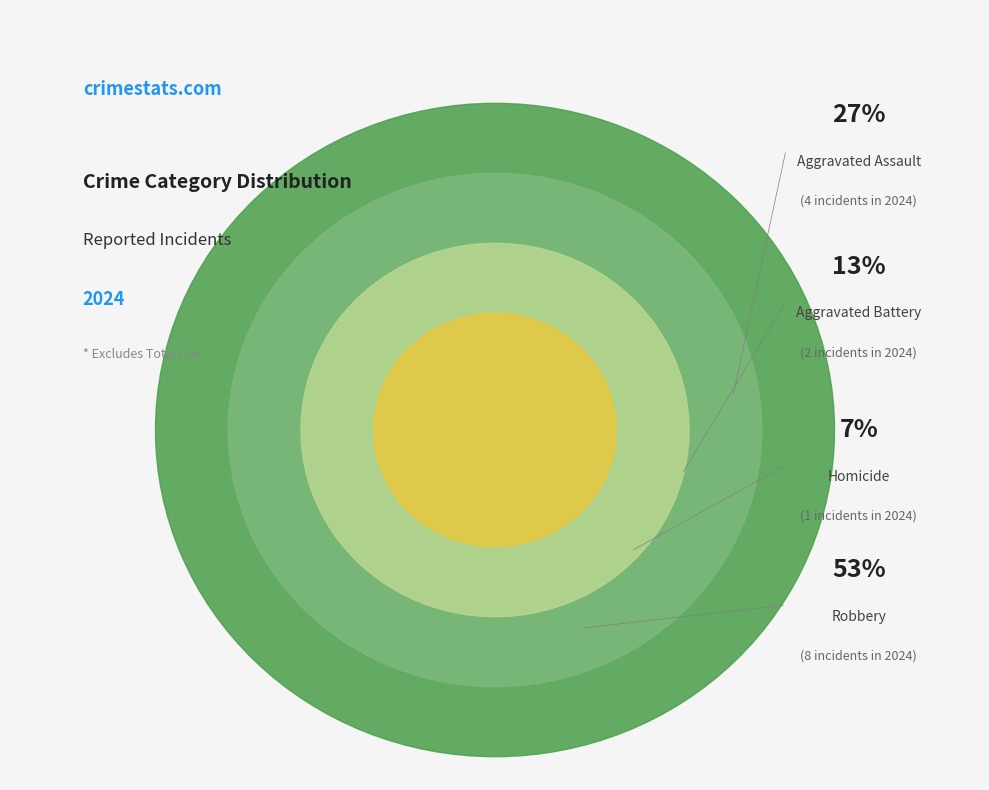

To the nearest percent, what is the average slice percentage?

25%